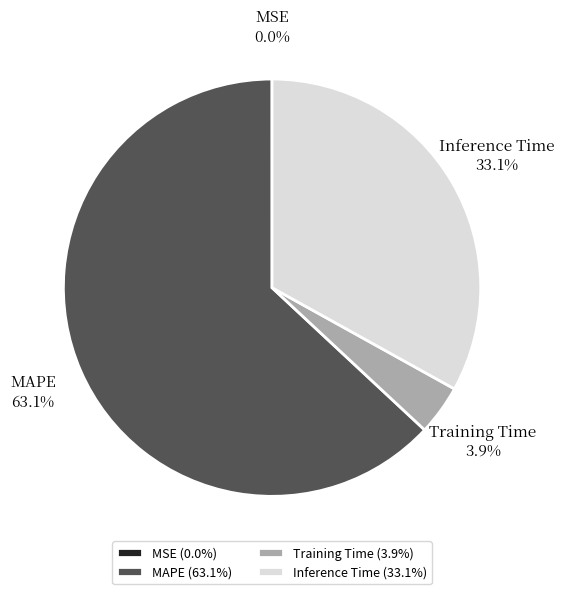

The MAPE slice represents 54% of the pie. True or false?

False